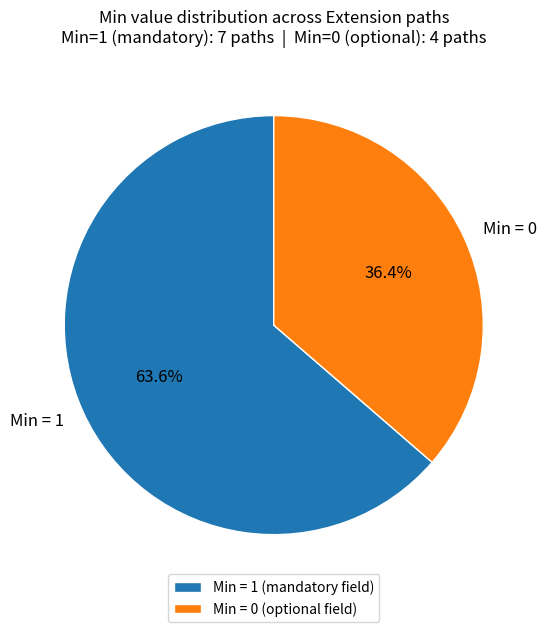

Does any single category account for the majority?

Yes